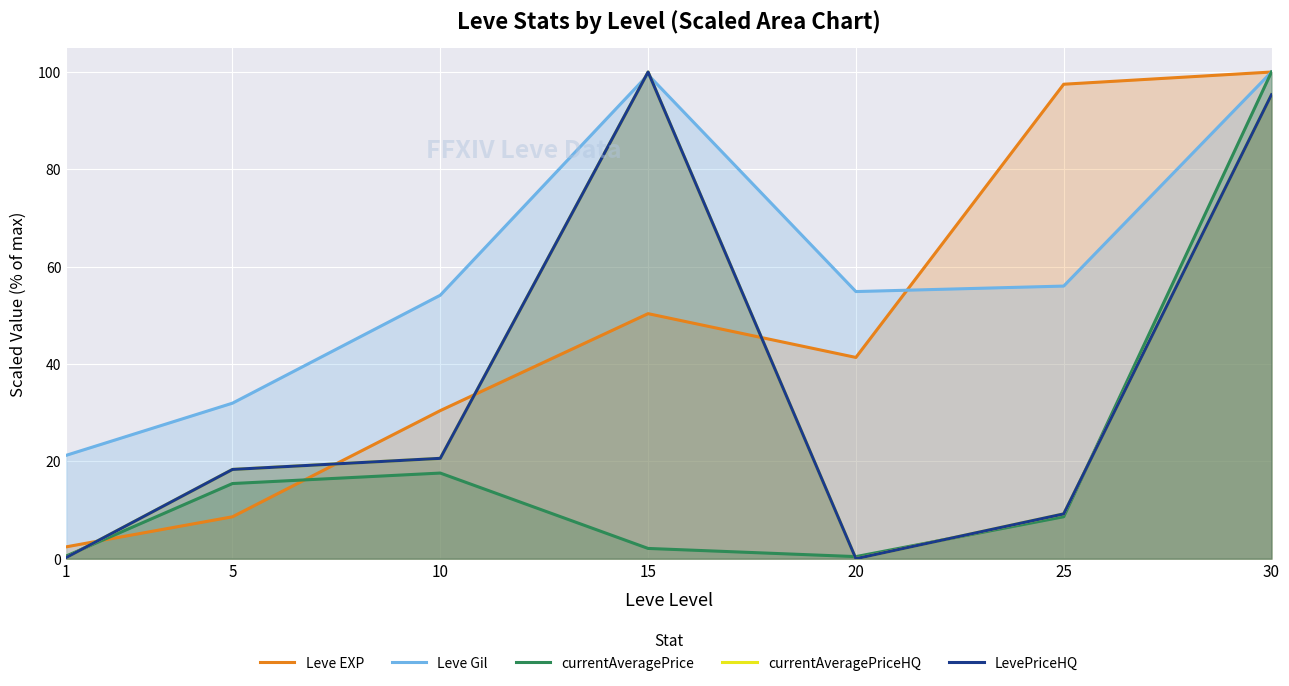

Reading right to left, extract all data points from this chart.

Leve EXP: 100.0	97.5	41.4	50.3	30.4	8.6	2.4
Leve Gil: 100.0	56.0	54.9	99.4	54.1	32.0	21.2
currentAveragePrice: 100.0	8.6	0.4	2.1	17.6	15.4	0.5
currentAveragePriceHQ: 95.3	9.2	0.0	100.0	20.6	18.3	0.2
LevePriceHQ: 95.3	9.2	0.0	100.0	20.6	18.3	0.2